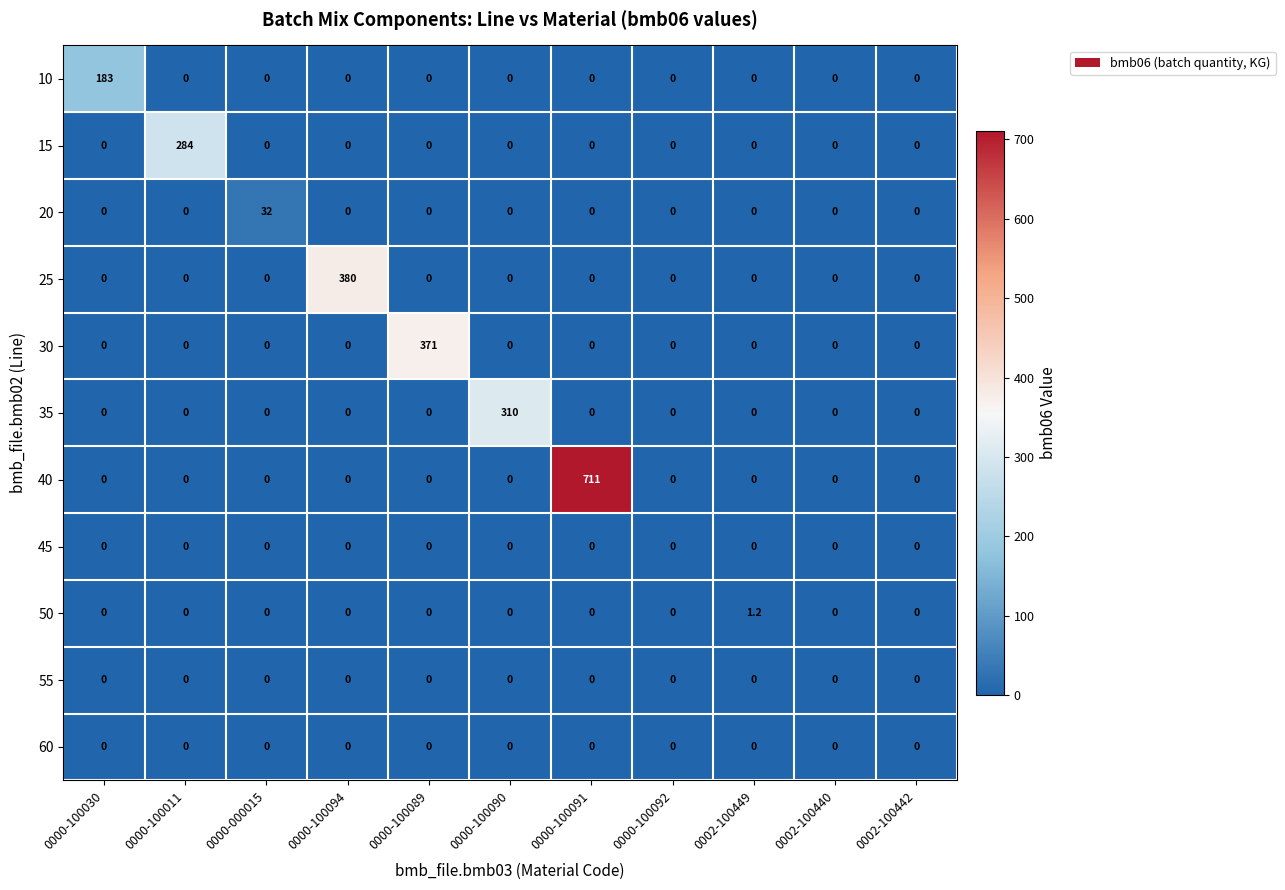

Between 0000-100089 and 0000-100090, which series saw the biggest shift?

30